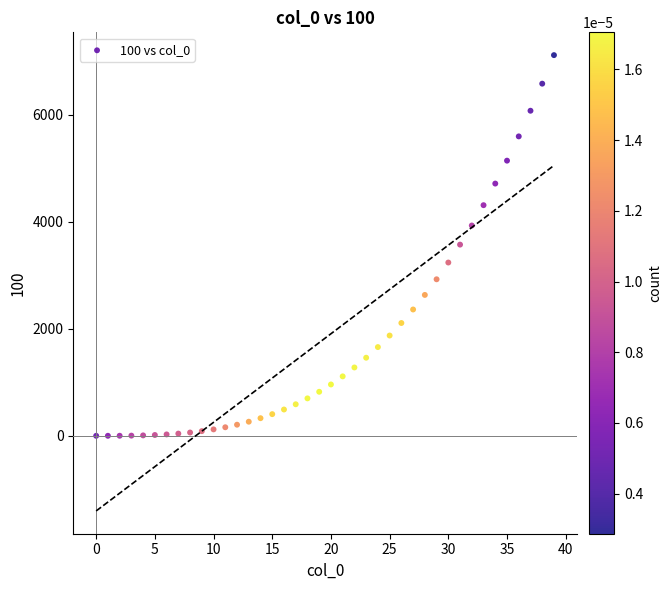

What is the range of Y values (max minus min)?

7118.3